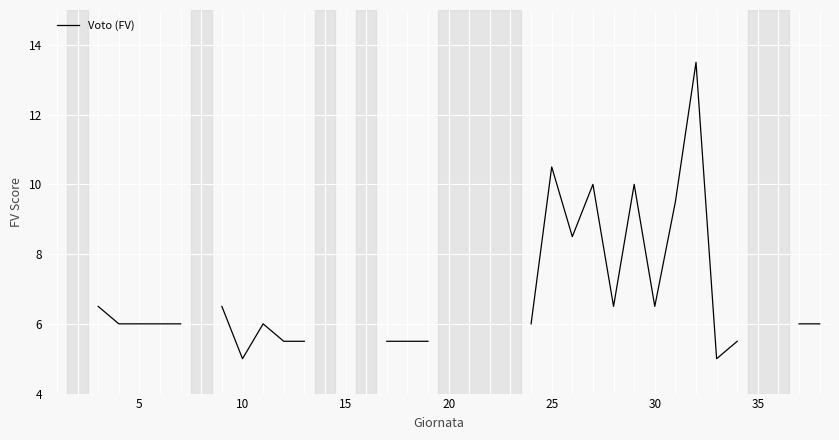

True or false: the data has more than 1 interior local peaks.

True